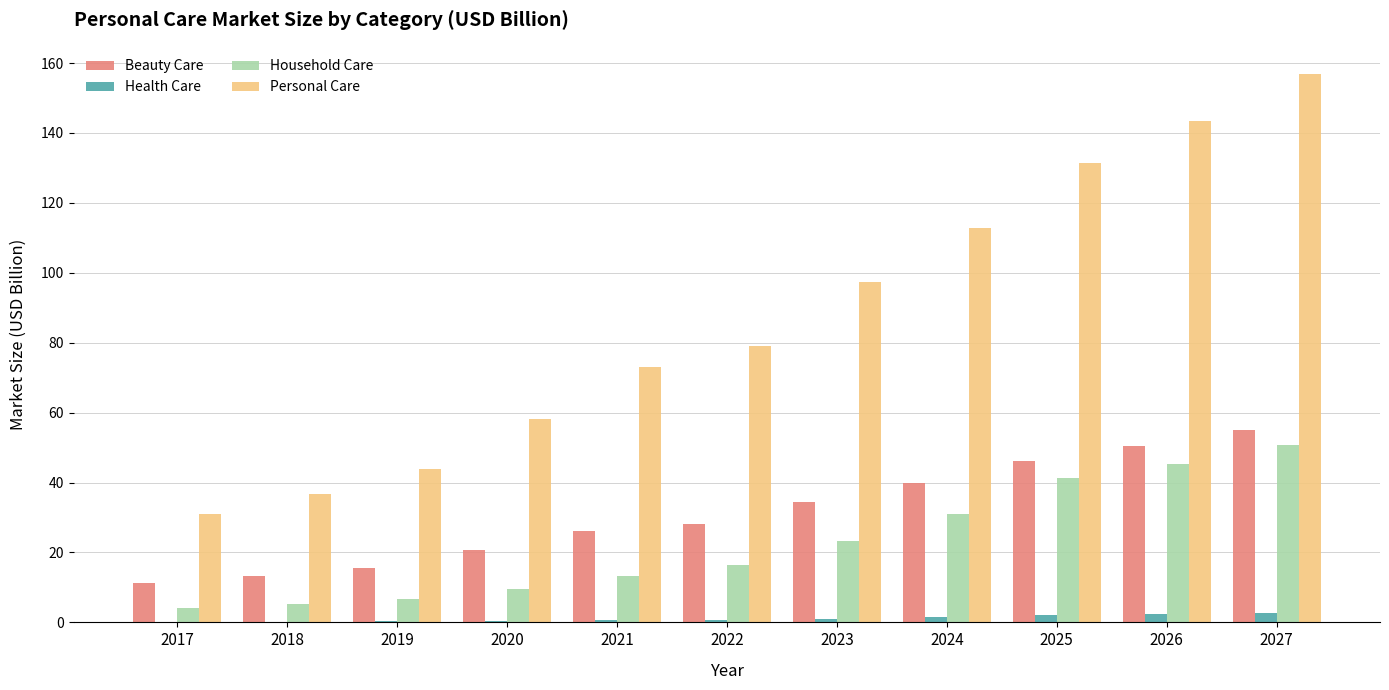

What are all the series names shown in the legend?

Beauty Care, Health Care, Household Care, Personal Care